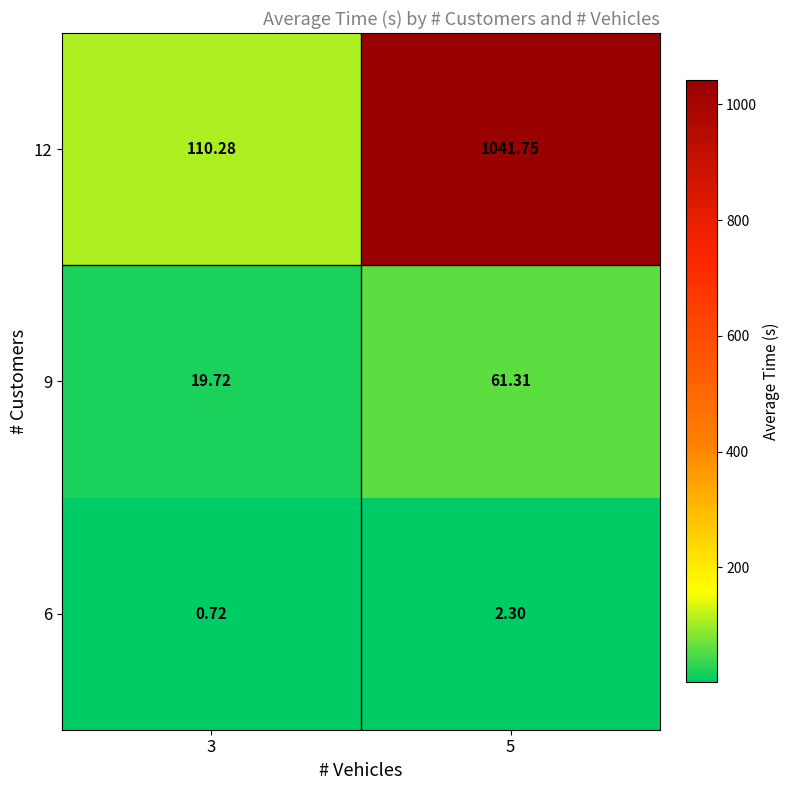

Count the number of categories in the chart.

2